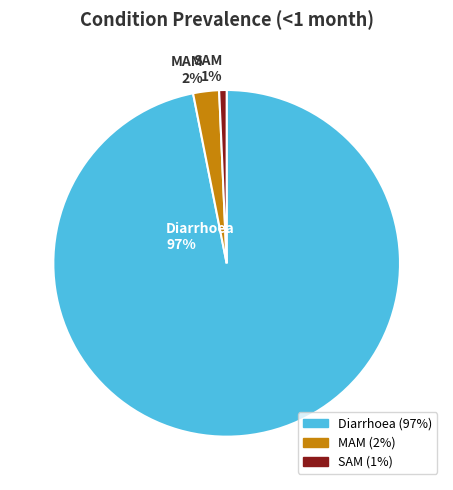

To the nearest percent, what is the average slice percentage?

33%